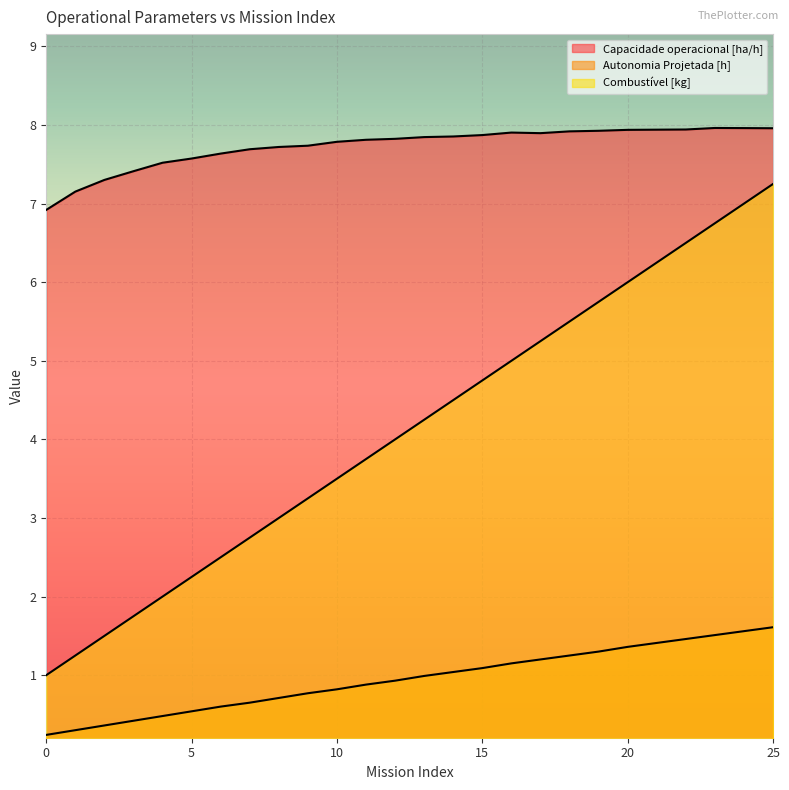

True or false: Capacidade operacional [ha/h] has a value of 7.8 at 12.

True